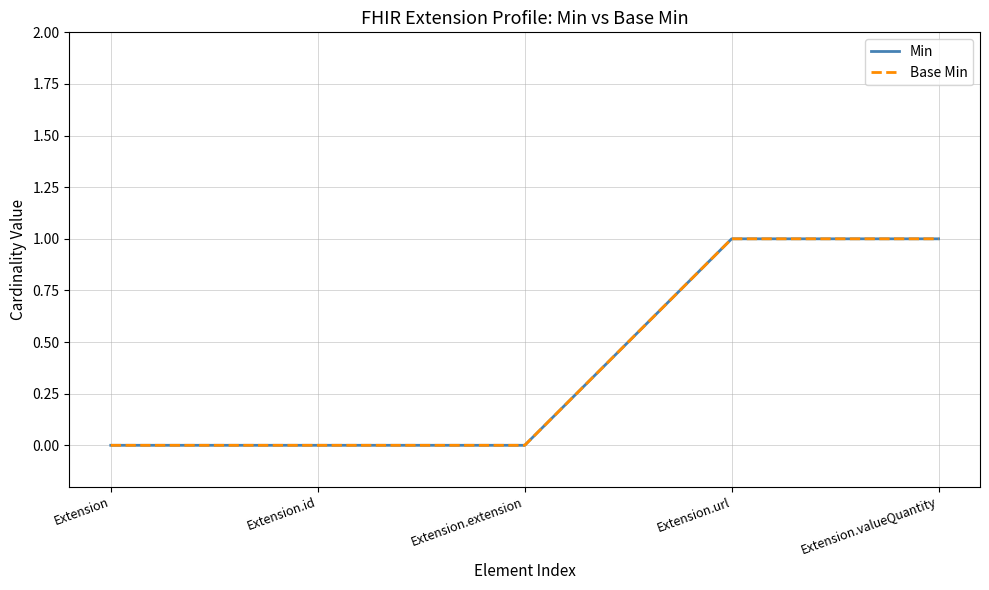

Reading left to right, what are all the values shown in this chart?

Min: Extension=0	Extension.id=0	Extension.extension=0	Extension.url=1	Extension.valueQuantity=1
Base Min: Extension=0	Extension.id=0	Extension.extension=0	Extension.url=1	Extension.valueQuantity=1